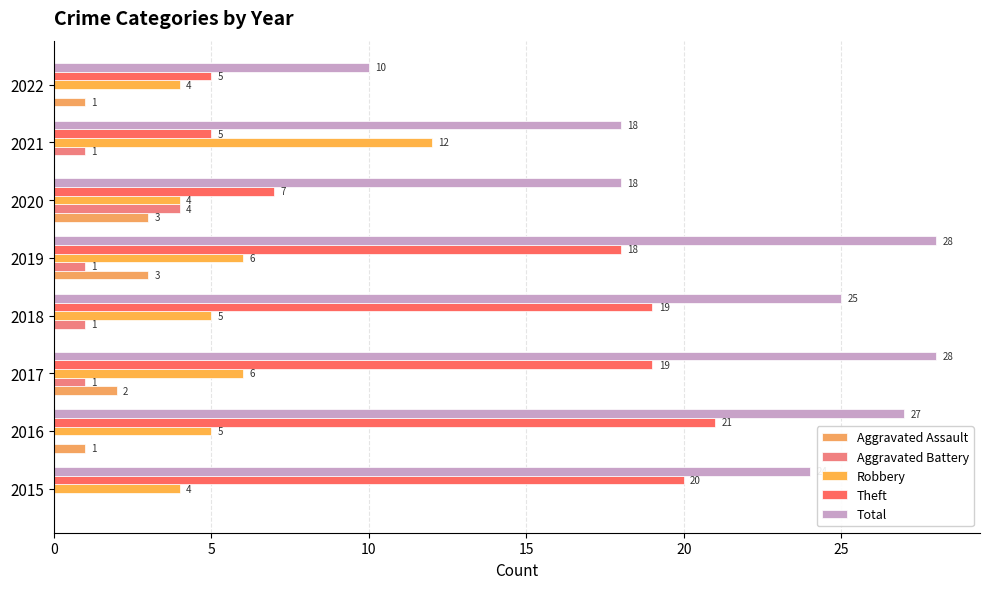

Reading left to right, list all the values displayed in this chart.

Aggravated Assault: 0	1	2	0	3	3	0	1
Aggravated Battery: 0	0	1	1	1	4	1	0
Robbery: 4	5	6	5	6	4	12	4
Theft: 20	21	19	19	18	7	5	5
Total: 24	27	28	25	28	18	18	10